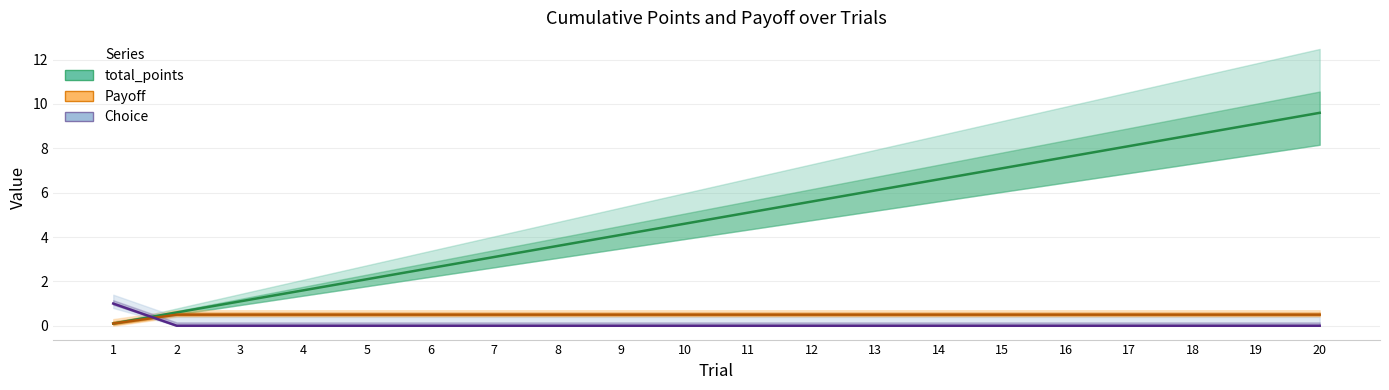

How many positive values does the Choice series have?

1